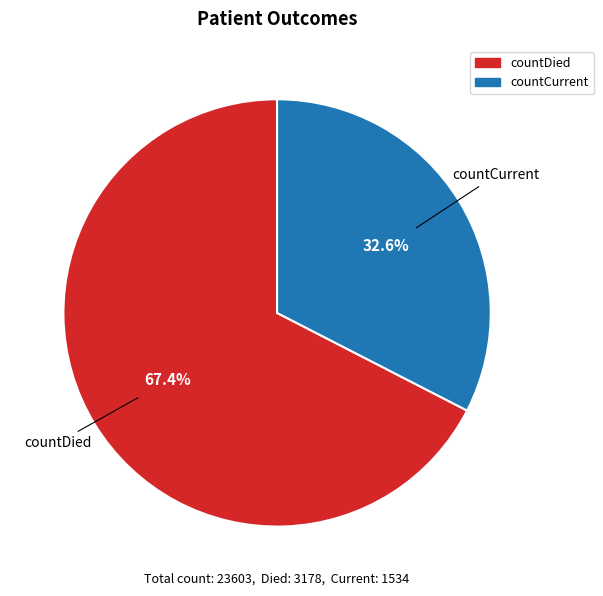

Rank the categories by value from lowest to highest.

countCurrent, countDied